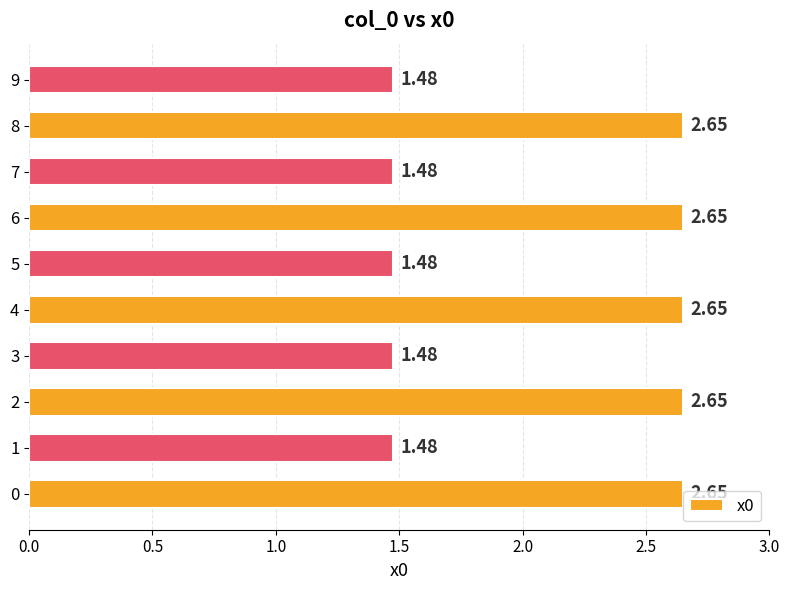

Approximately how many times larger is the value at 1 compared to 5?

1.0